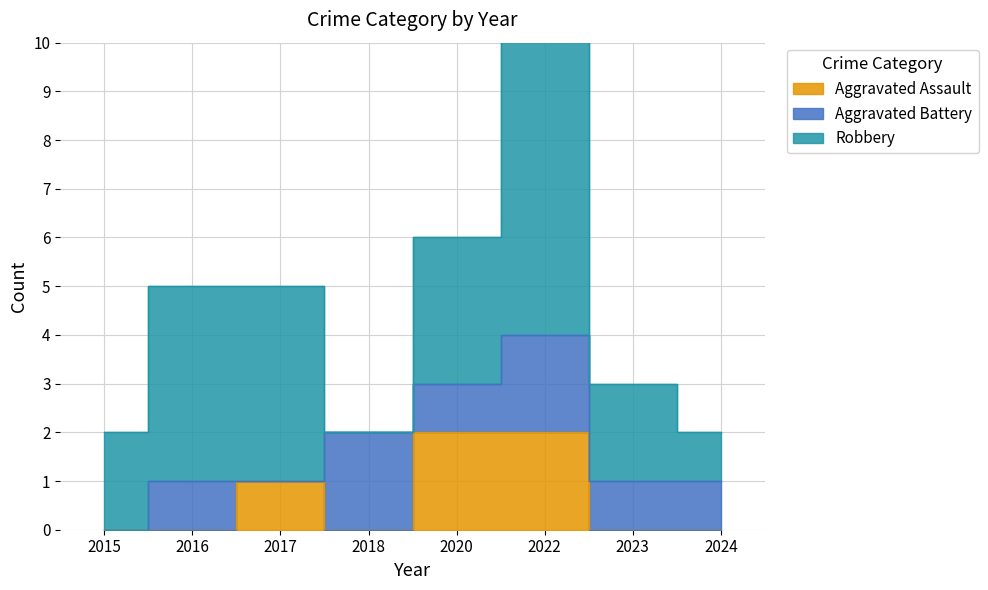

How many lines are shown in the chart?

3